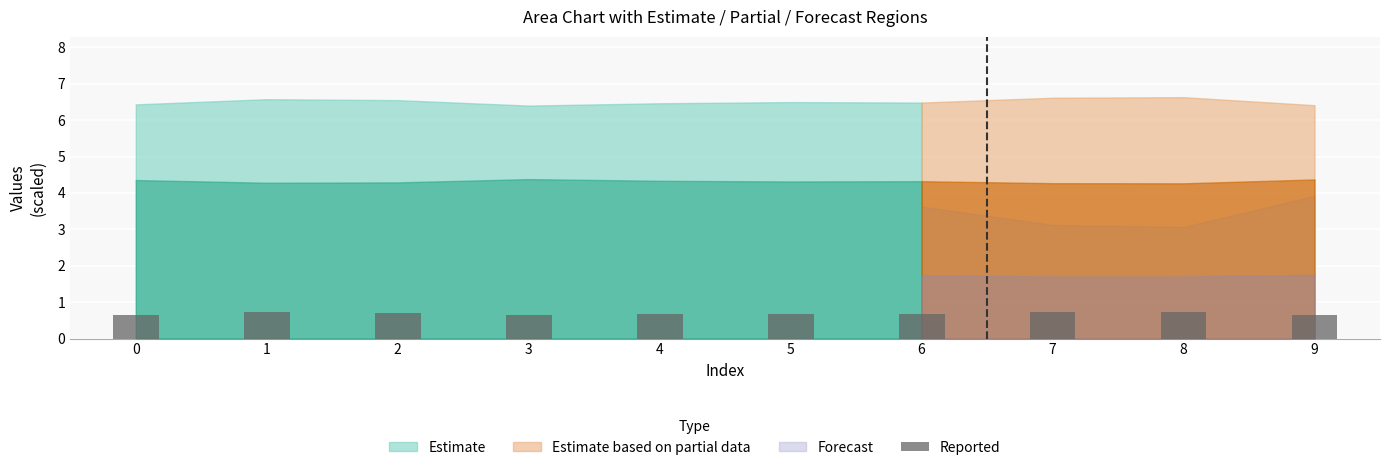

What is the sum of the values at 8 and 6?

1.4